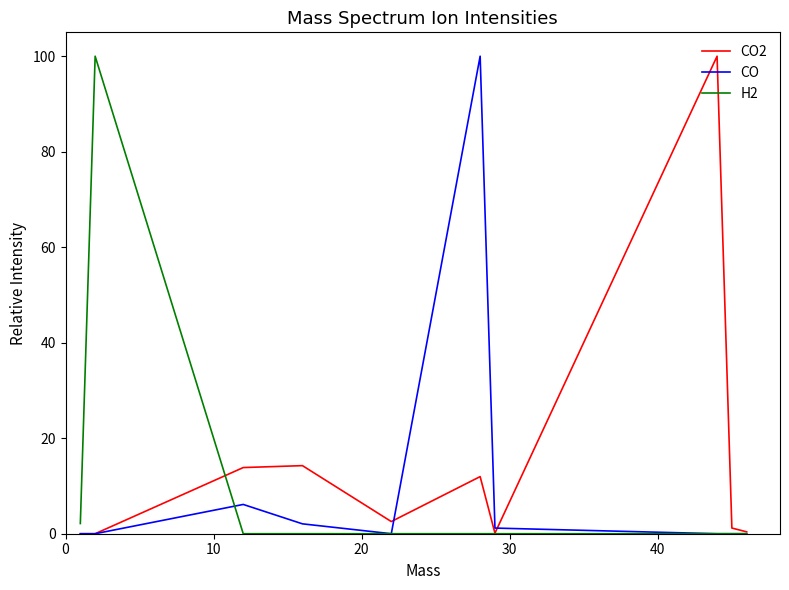

What is the maximum value shown in the chart?

100.0